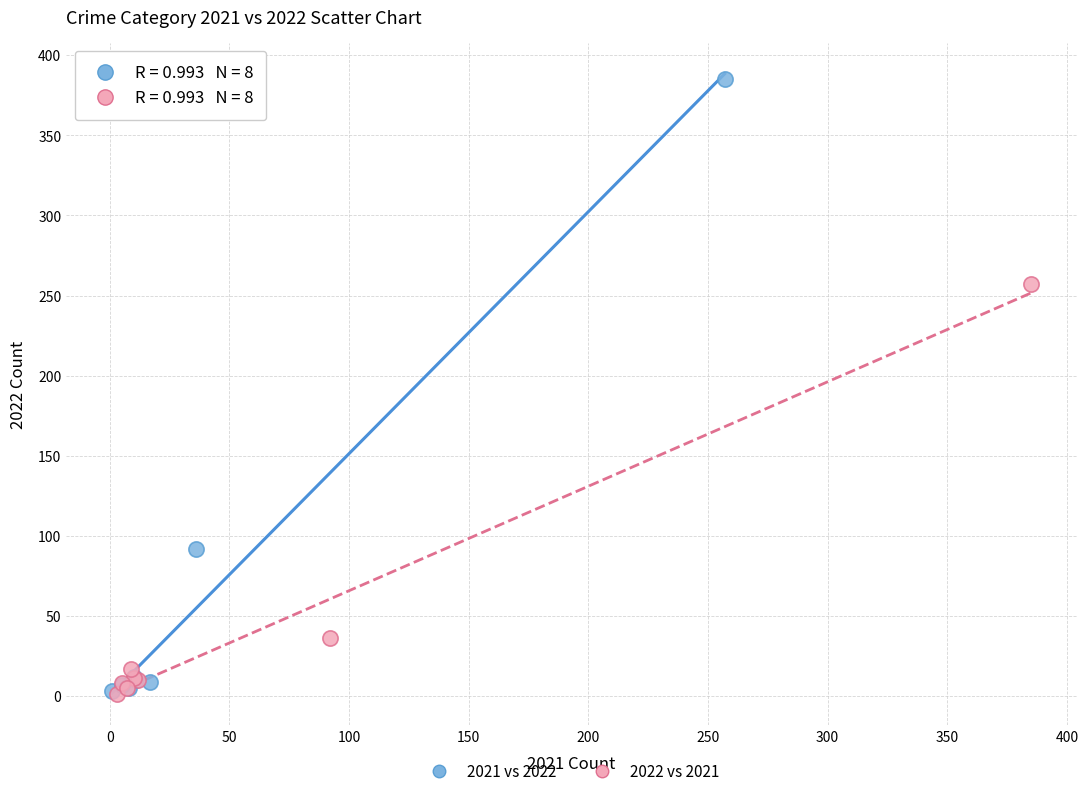

Which series contains the highest Y value?

2021 vs 2022